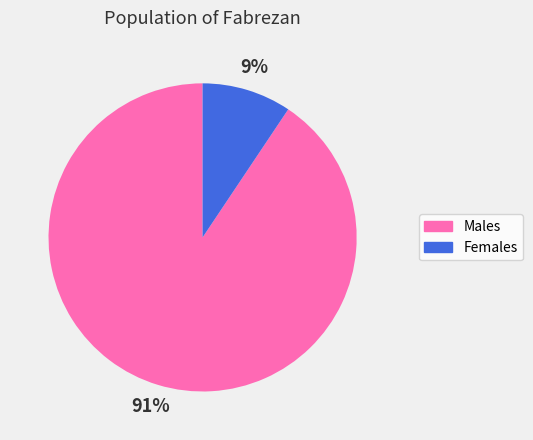

Which category has the smallest portion of the pie?

9%